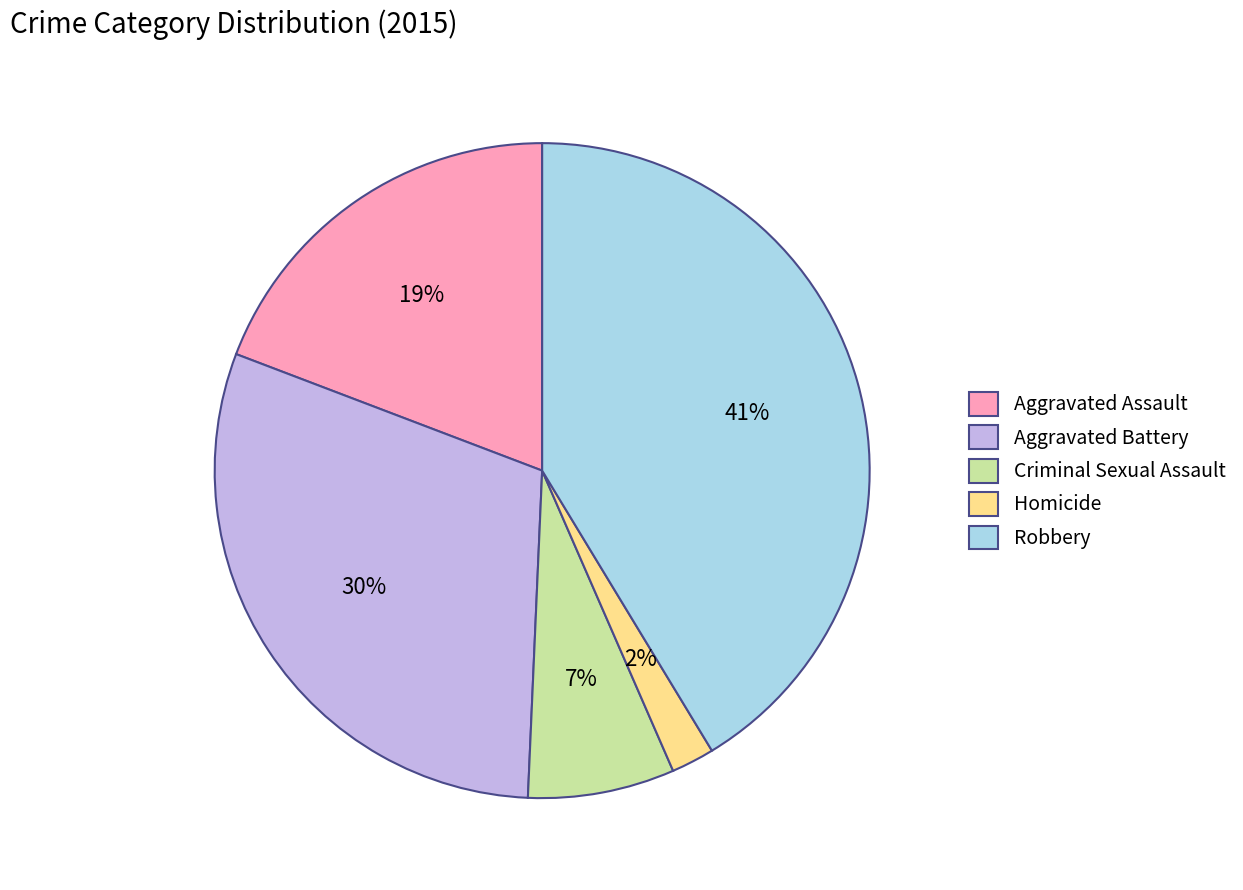

To the nearest percent, what is the difference between the Aggravated Assault and Aggravated Battery slice percentages?

11%